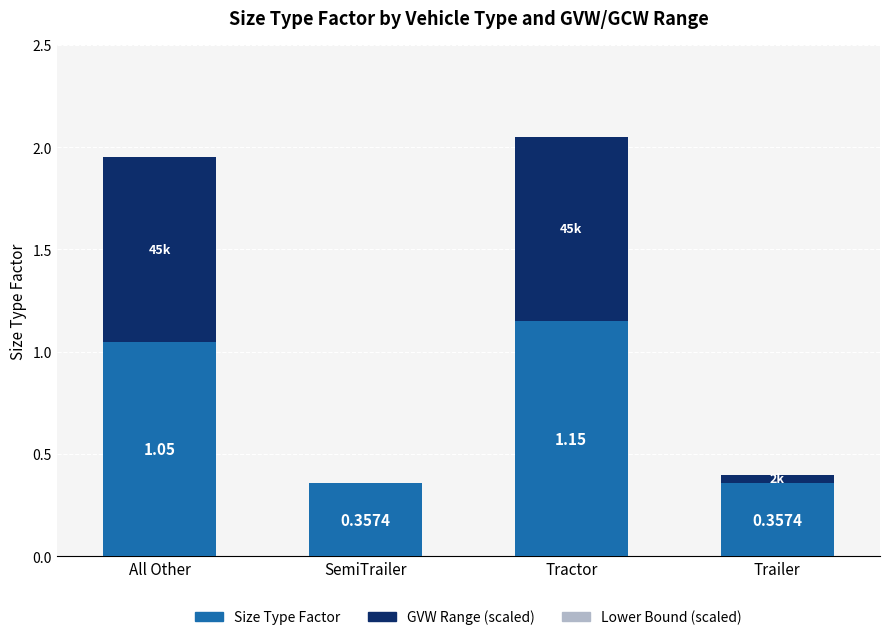

At which category is the sum across all series the highest?

Tractor